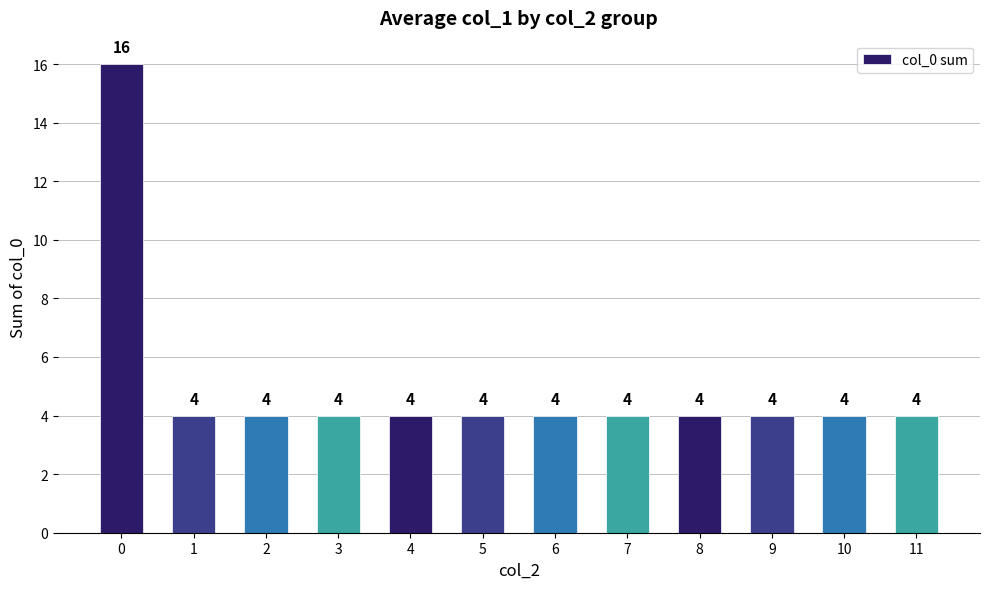

Approximately how many times larger is the value at 5 compared to 3?

1.0